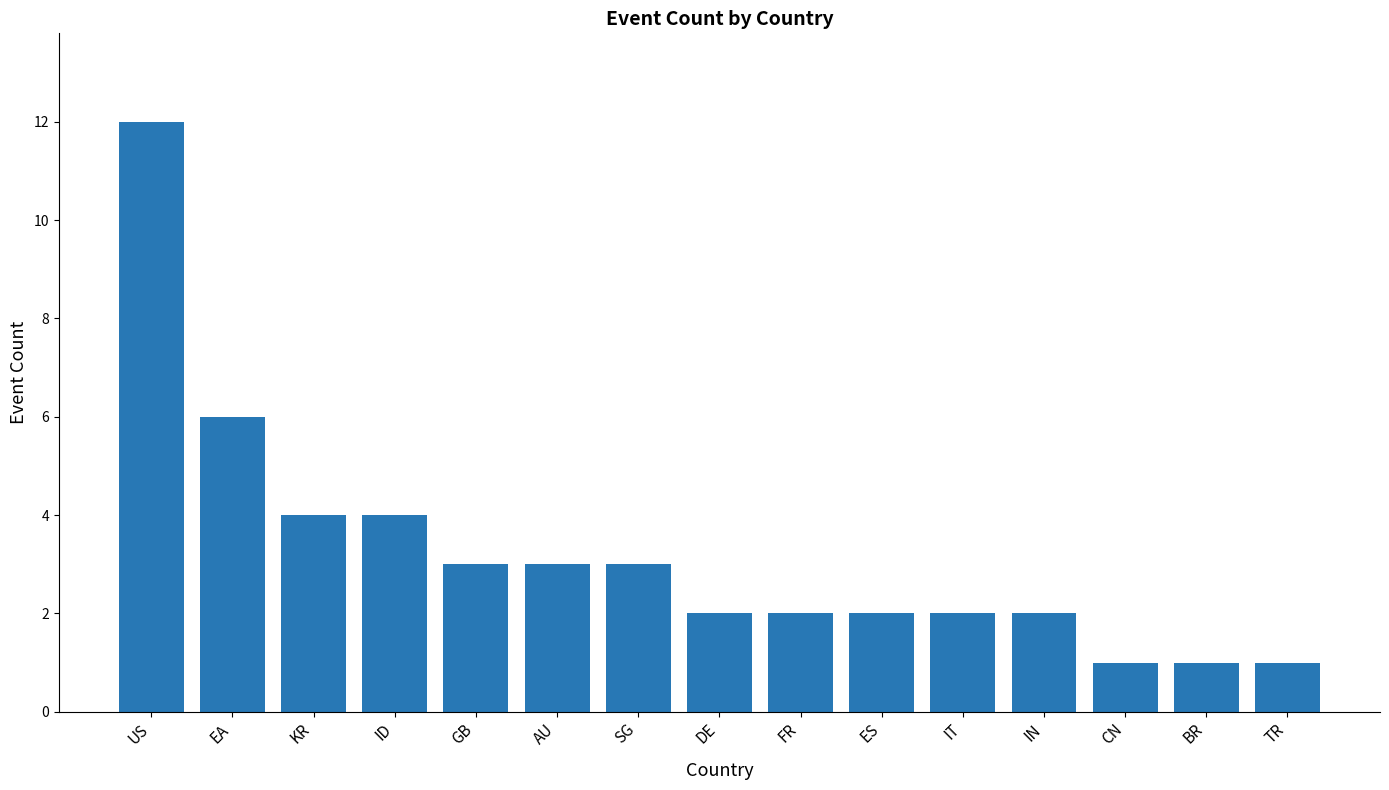

How many bars are there in total?

15